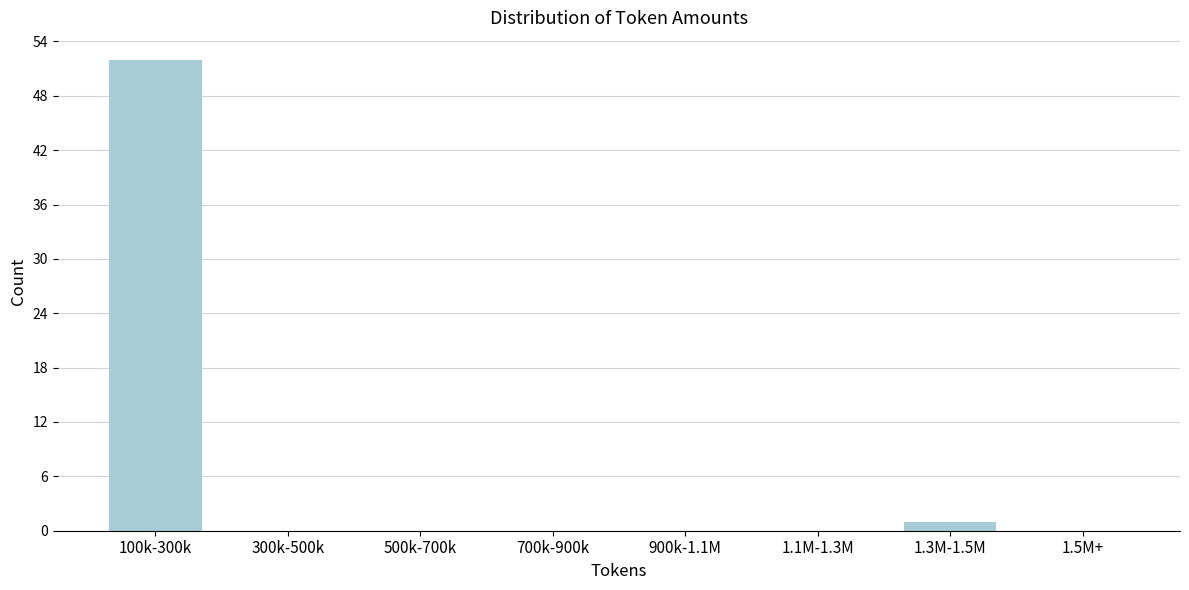

Reading right to left, transcribe all the data shown in this chart.

1.5M+=0	1.3M-1.5M=1	1.1M-1.3M=0	900k-1.1M=0	700k-900k=0	500k-700k=0	300k-500k=0	100k-300k=52